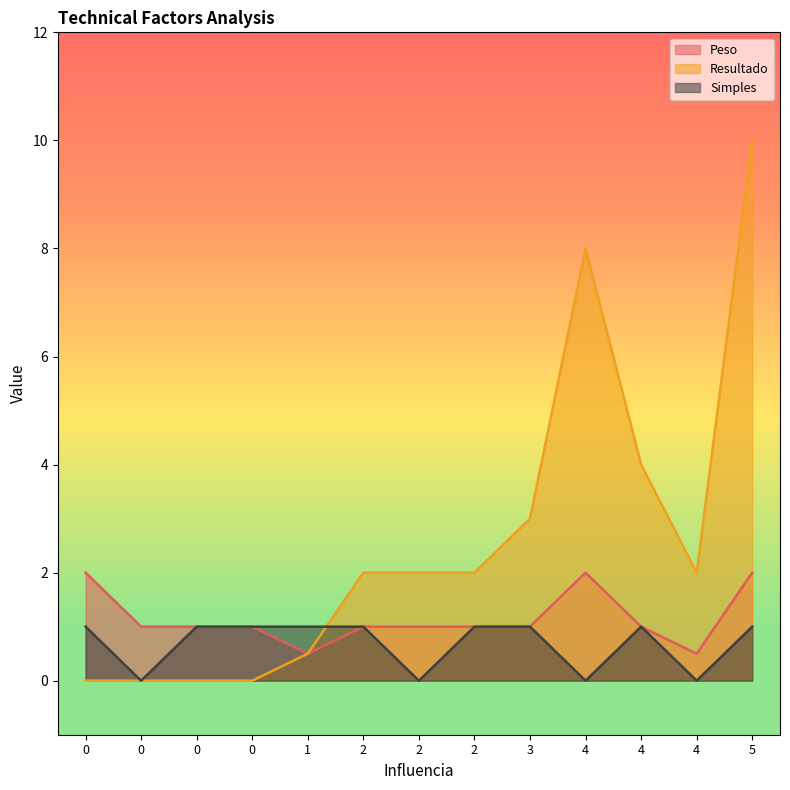

At T11, list the series in order from largest to smallest.

Resultado, Peso, Simples